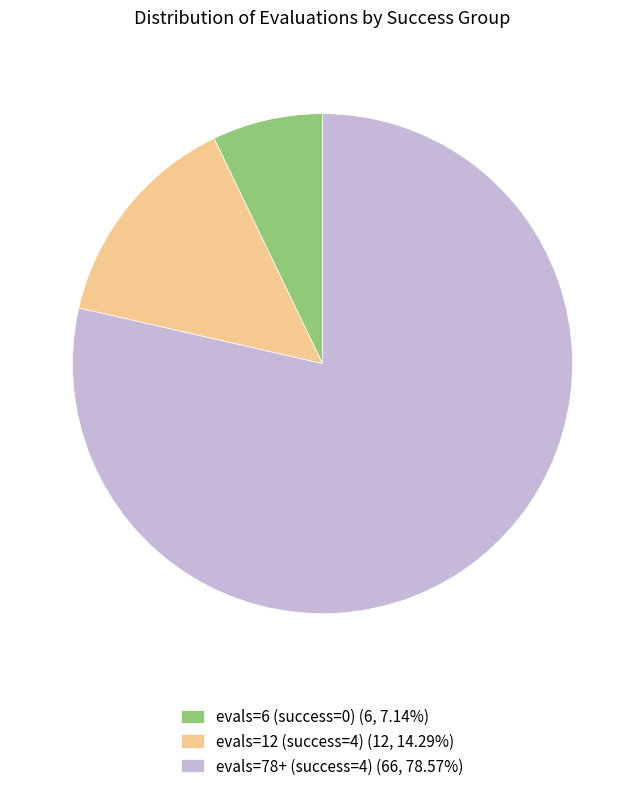

Which category has the smallest portion of the pie?

evals=6 (success=0)